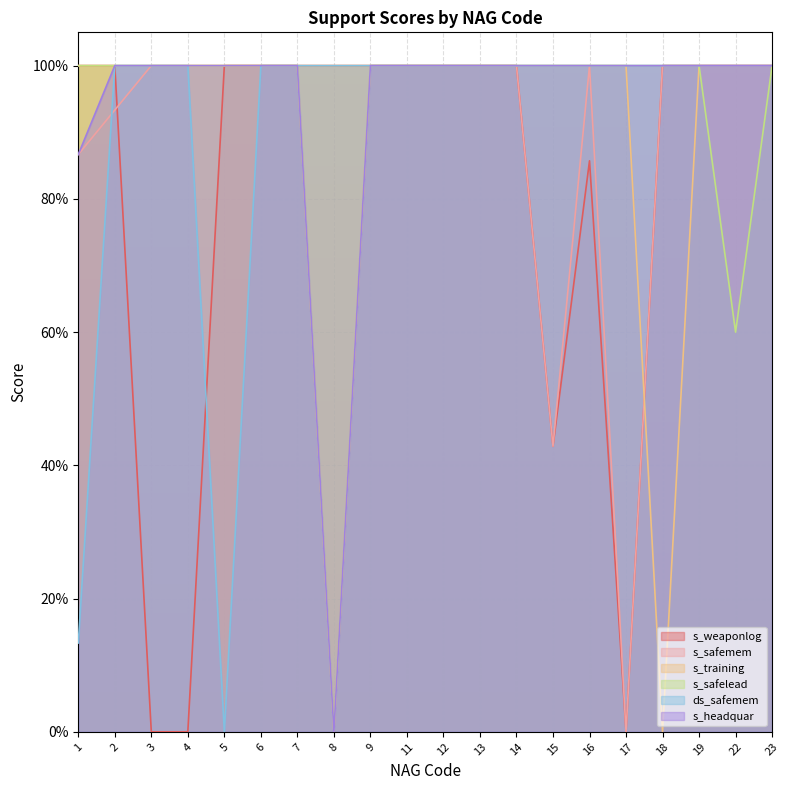

What is the value of the s_headquar point at the 9th from the left?

1.0